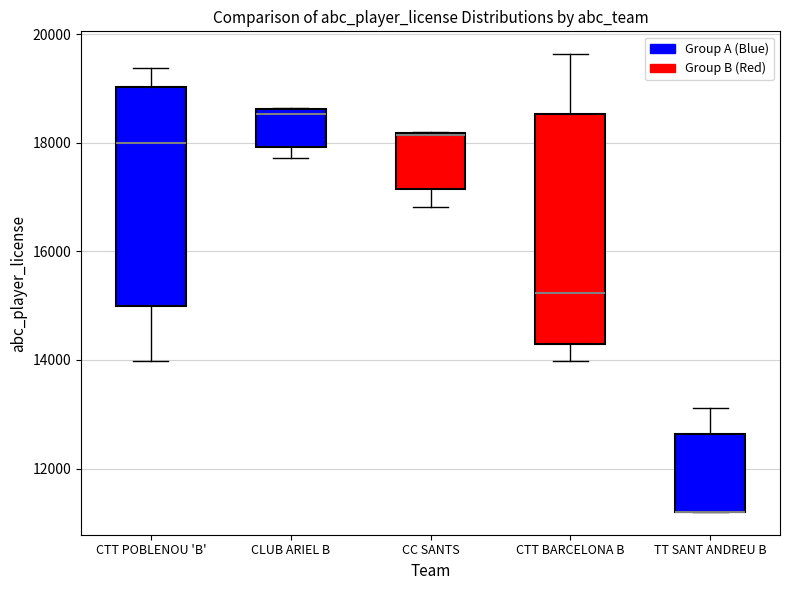

Reading left to right, transcribe this box plot: for each box, give where its median line is, the range the box spans, and where its two whiskers end, as read against the y-axis. The values are not printed on the chart, so give them approximately, as read against the axis.

CTT POBLENOU 'B': median 18000, box 15000 to 19000, whiskers 14000 to 19400
CLUB ARIEL B: median 18600 (just below the box's upper edge), box 18000 to 18600, whiskers 17800 to 18600
CC SANTS: median 18200, box 17200 to 18200, whiskers 16800 to 18200
CTT BARCELONA B: median 15200, box 14200 to 18600, whiskers 14000 to 19600
TT SANT ANDREU B: median 11200 (drawn on the box's lower edge), box 11200 to 12600, whiskers 11200 to 13200